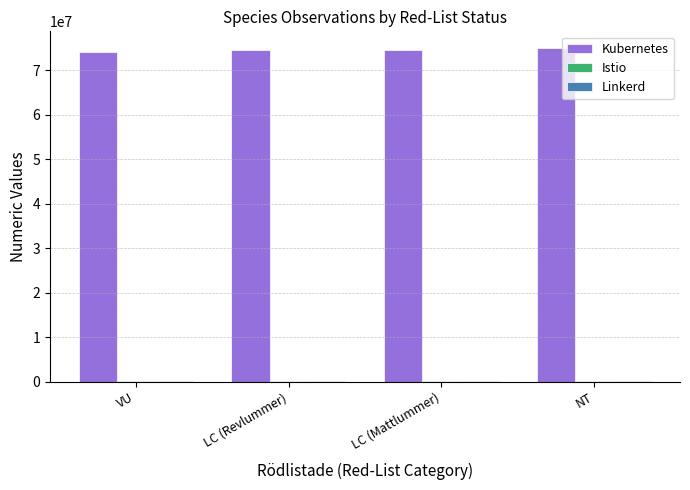

The Kubernetes series shows 74601885 at LC (Revlummer). True or false?

True